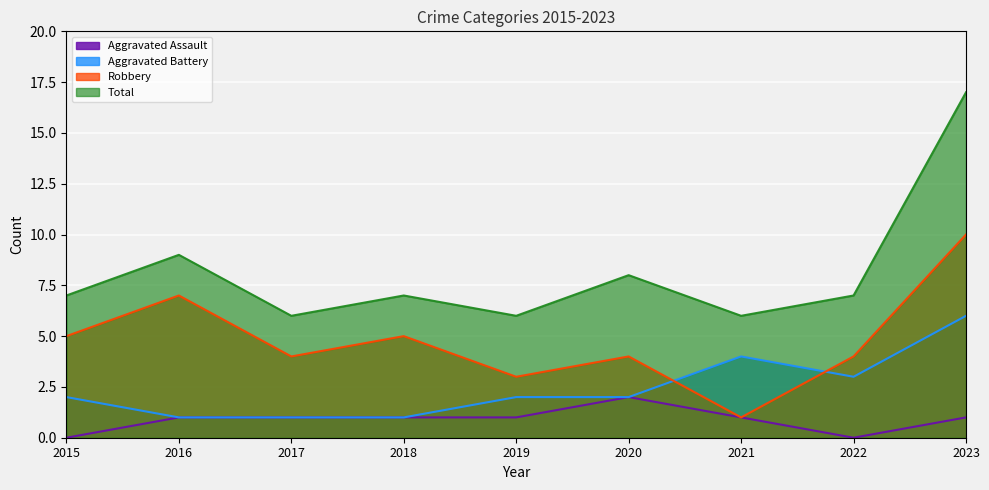

Reading left to right, extract all data points from this chart.

Aggravated Assault: 0	1	1	1	1	2	1	0	1
Aggravated Battery: 2	1	1	1	2	2	4	3	6
Robbery: 5	7	4	5	3	4	1	4	10
Total: 7	9	6	7	6	8	6	7	17